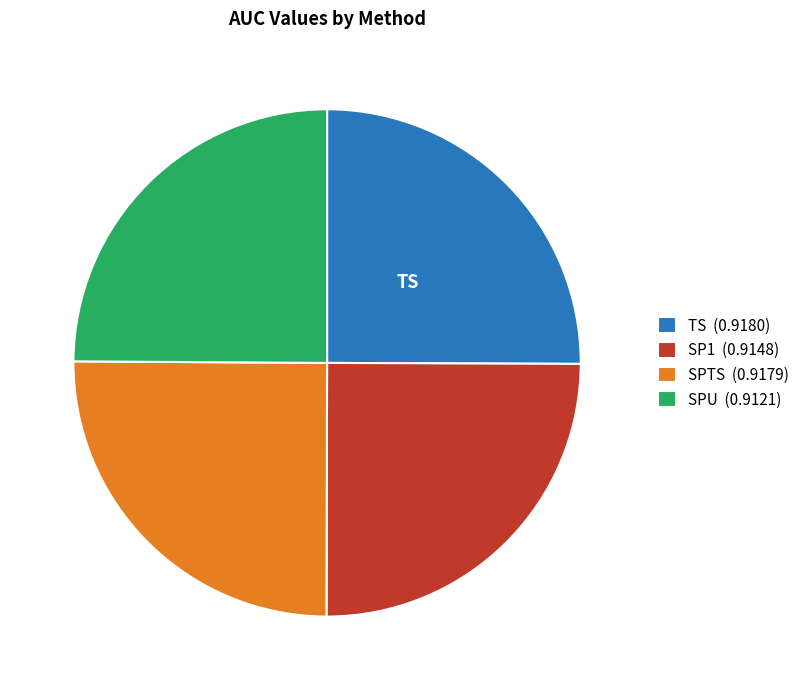

True or false: TS (0.9180) accounts for 25% of the total.

True